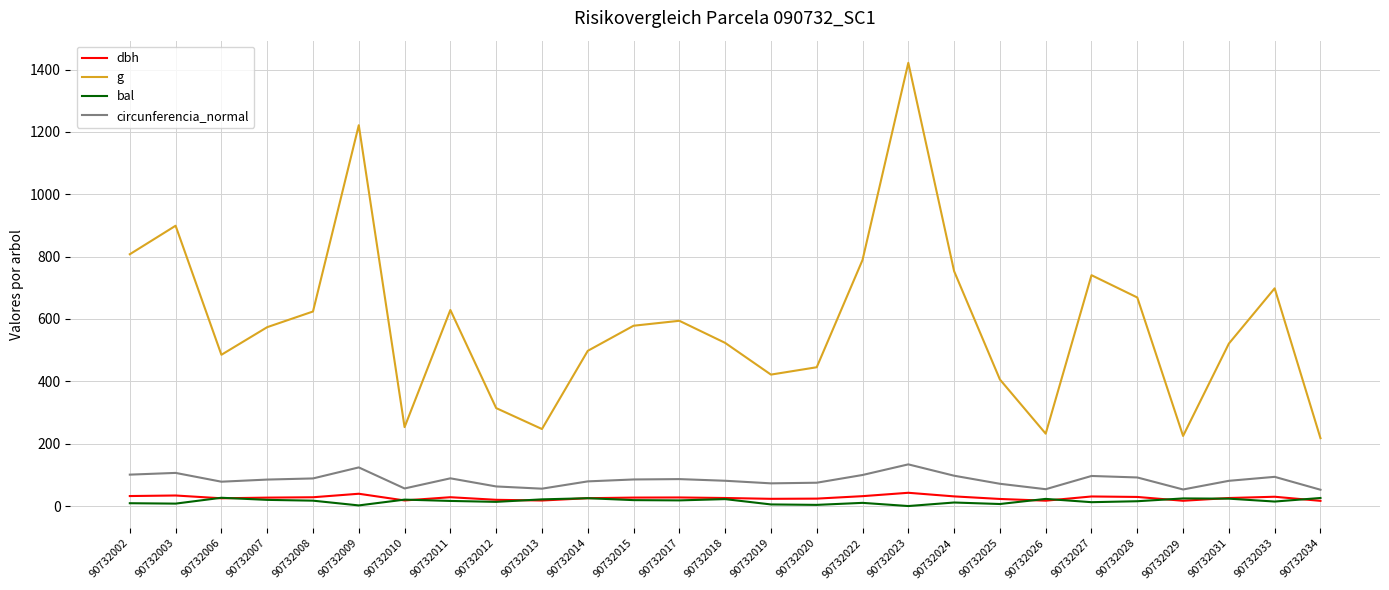

What is the greatest value displayed?

1421.6